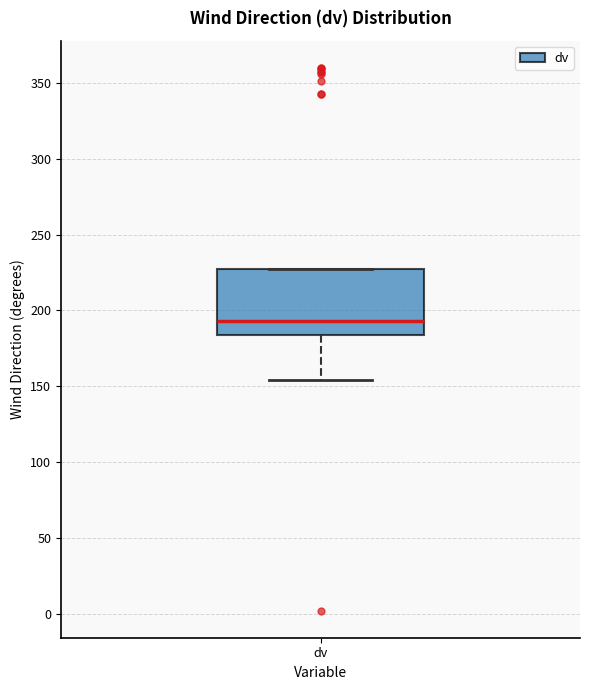

Where does the lower whisker of the box for dv end on the y-axis? The values are not printed on the chart, so give them approximately, as read against the axis.

155